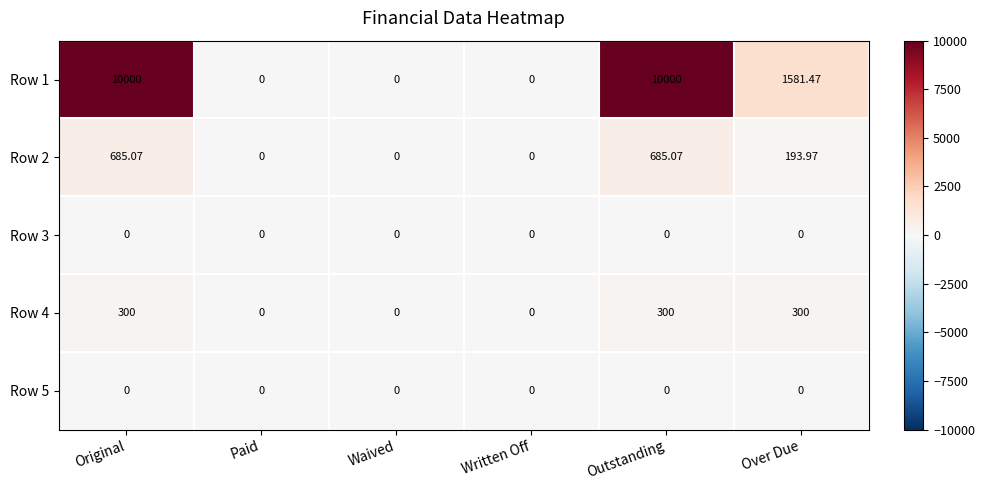

Which series has the largest range (max minus min)?

Row 1